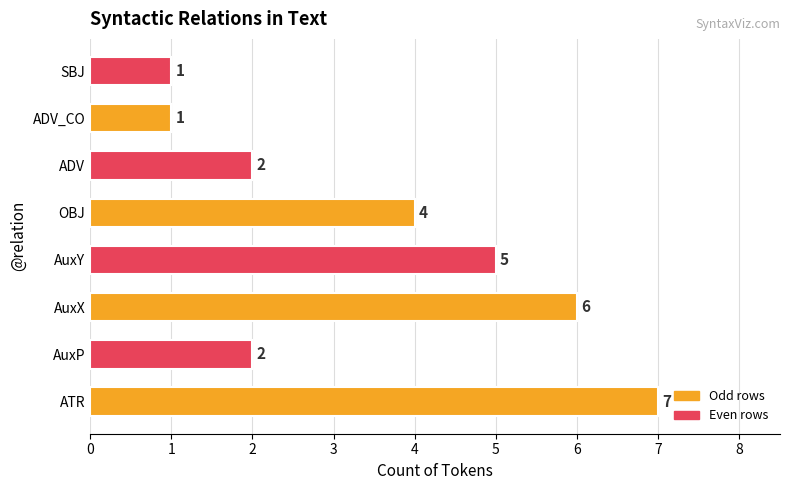

How many series are shown in this chart?

1